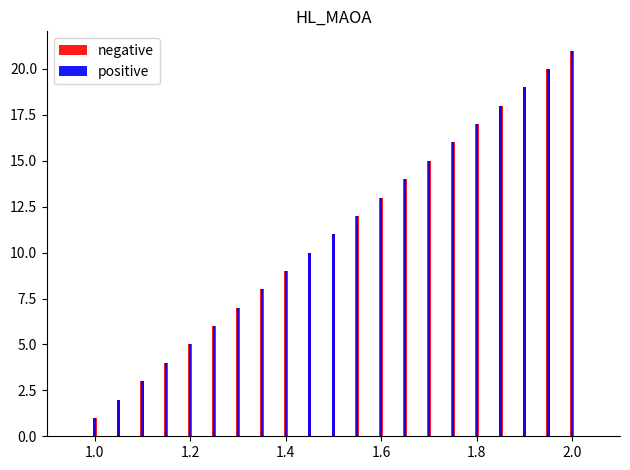

What is the greatest value displayed?

21